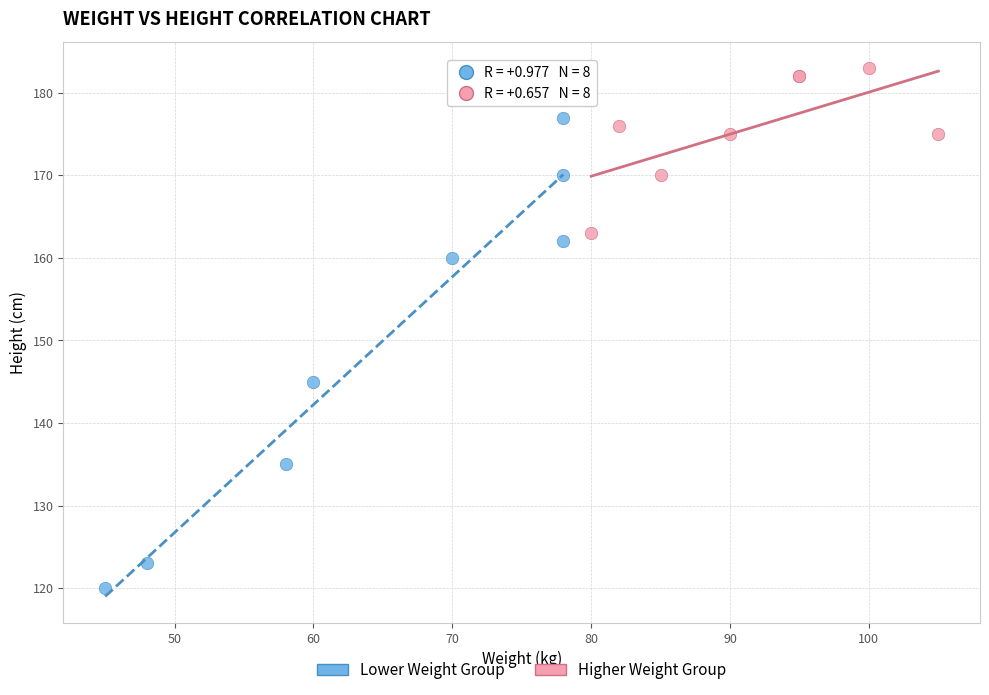

What are all the series names shown in the legend?

Lower Weight Group, Higher Weight Group